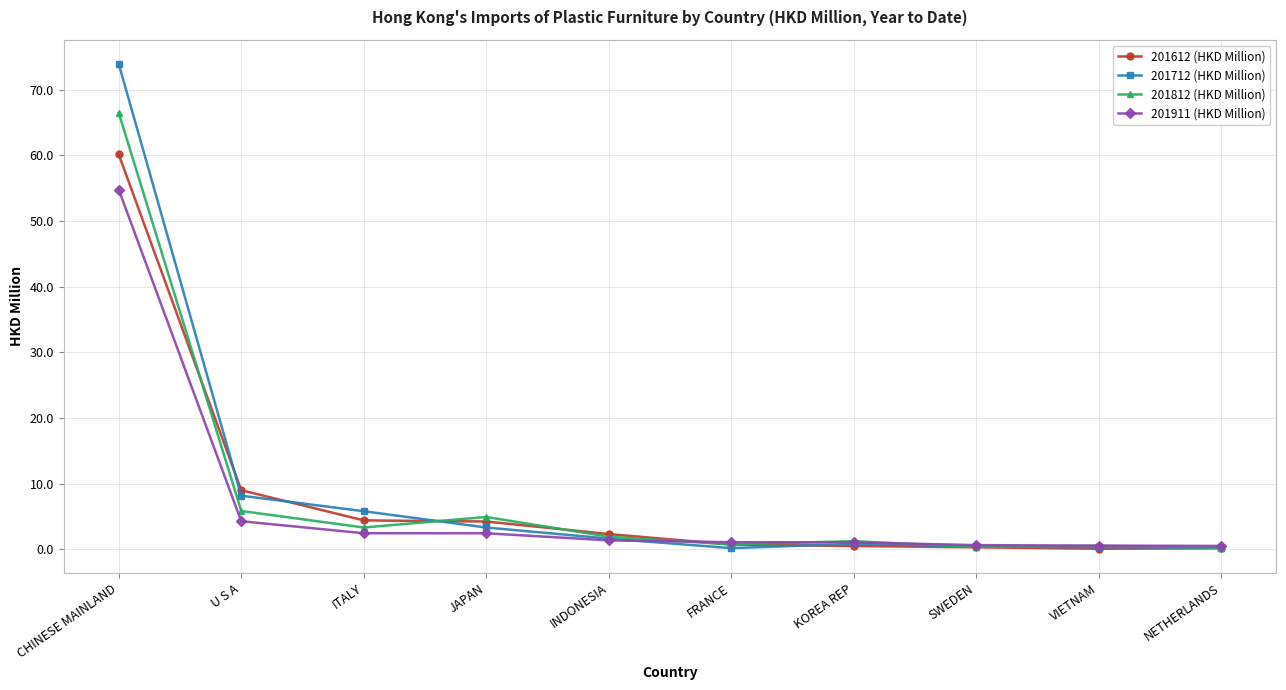

Read the 201612 (HKD Million) value at CHINESE MAINLAND.

60.1